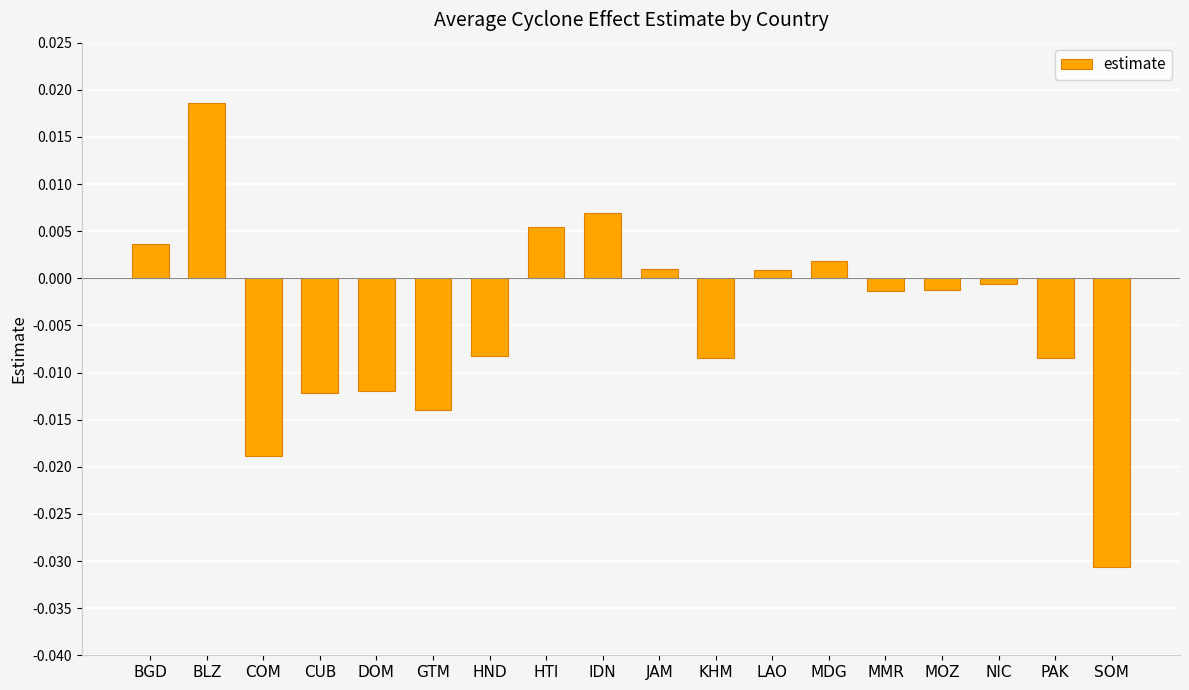

Is it true that the value at LAO is 0.0?

True